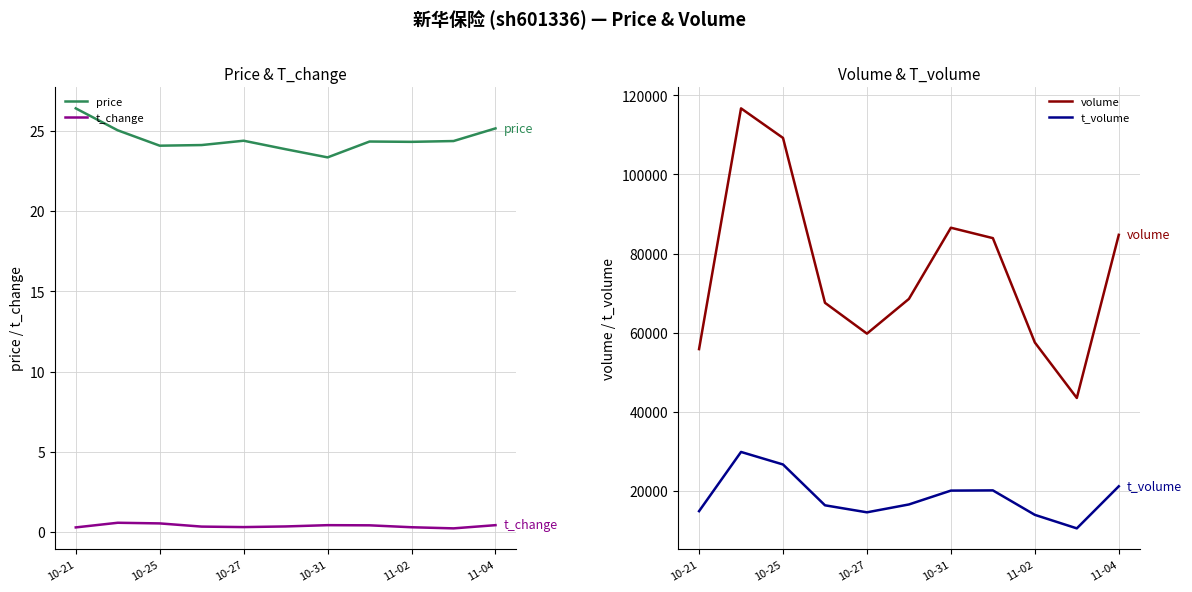

The value of t_volume at 10-31 is 20082. True or false?

True